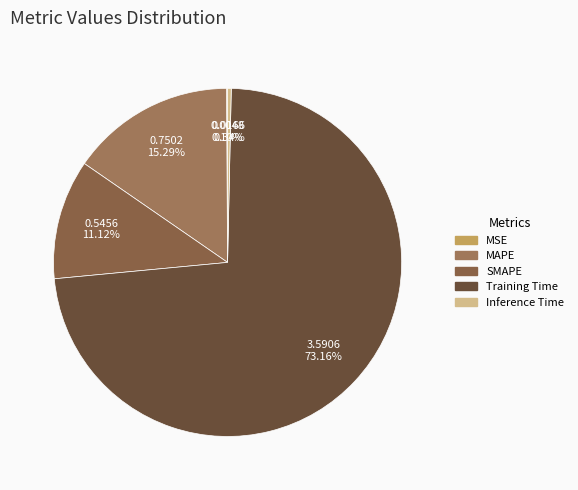

Is the sum of SMAPE and MAPE greater than half?

No